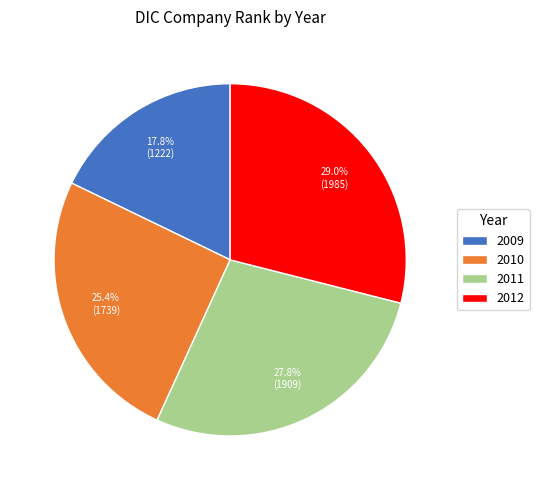

Is there a majority slice in this chart?

No